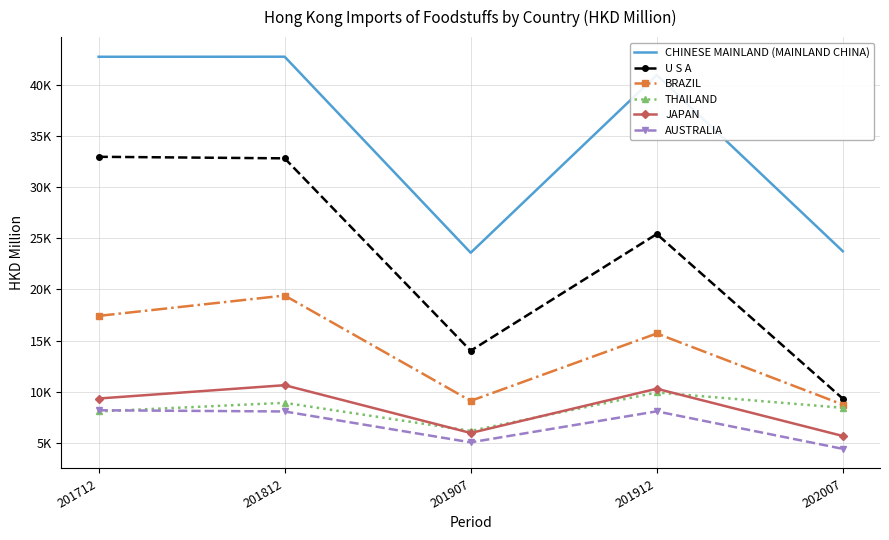

Reading left to right, extract all data points from this chart.

CHINESE MAINLAND (MAINLAND CHINA): 201712=42761.6	201812=42766.8	201907=23591.1	201912=40975.4	202007=23739.5
U S A: 201712=32977.3	201812=32827.1	201907=14006.0	201912=25420.0	202007=9320.4
BRAZIL: 201712=17414.0	201812=19407.6	201907=9102.3	201912=15694.8	202007=8736.5
THAILAND: 201712=8069.4	201812=8912.2	201907=6164.7	201912=9923.7	202007=8423.9
JAPAN: 201712=9333.2	201812=10636.3	201907=5961.7	201912=10290.1	202007=5667.4
AUSTRALIA: 201712=8182.3	201812=8064.9	201907=5044.3	201912=8076.6	202007=4408.2